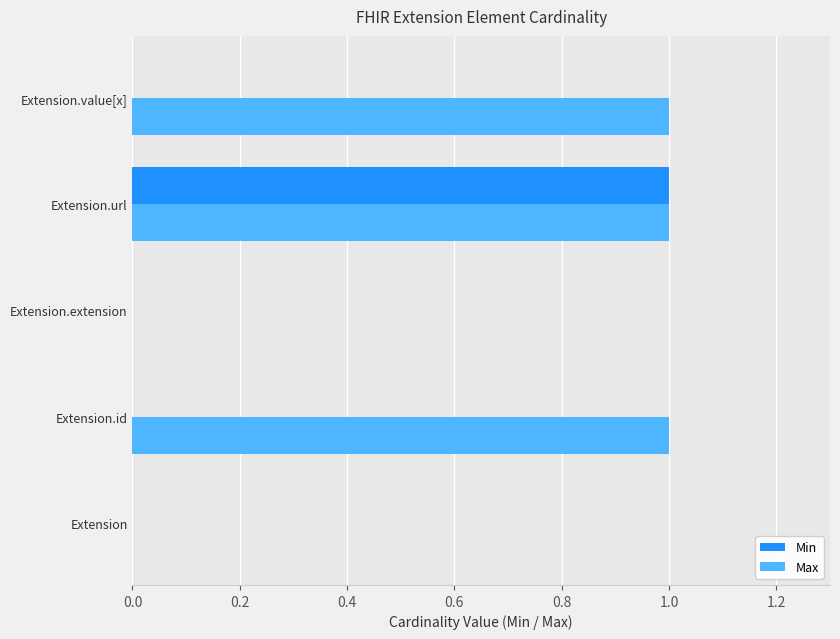

True or false: Max has a value of 0 at Extension.

True